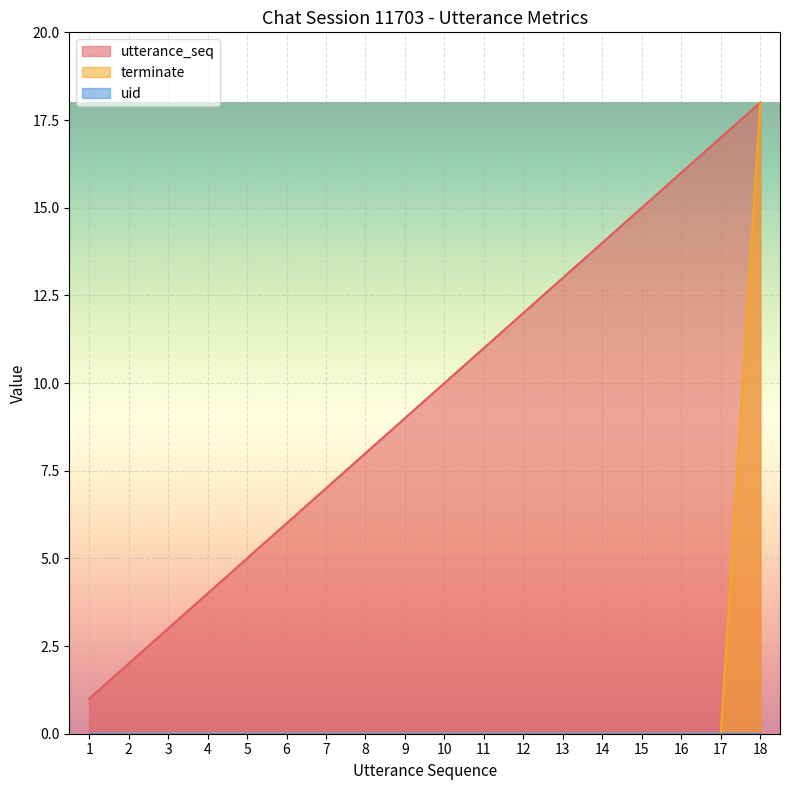

Does the chart display data point markers on the line(s)?

No